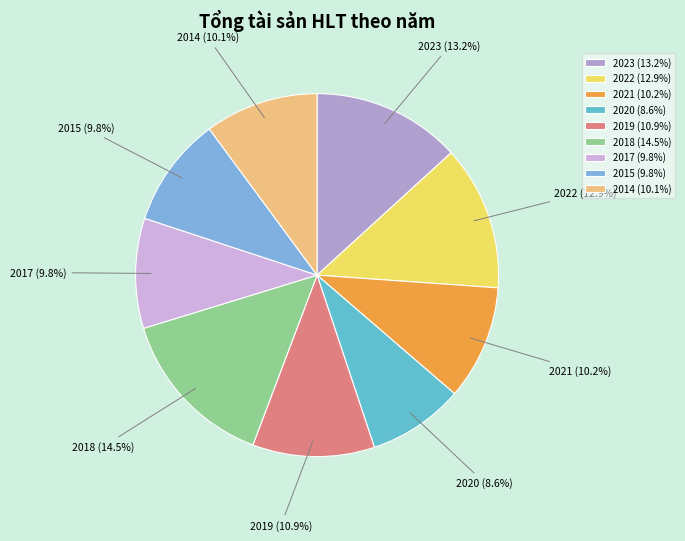

Approximately how many times larger is the value at 2015 compared to 2014?

1.0